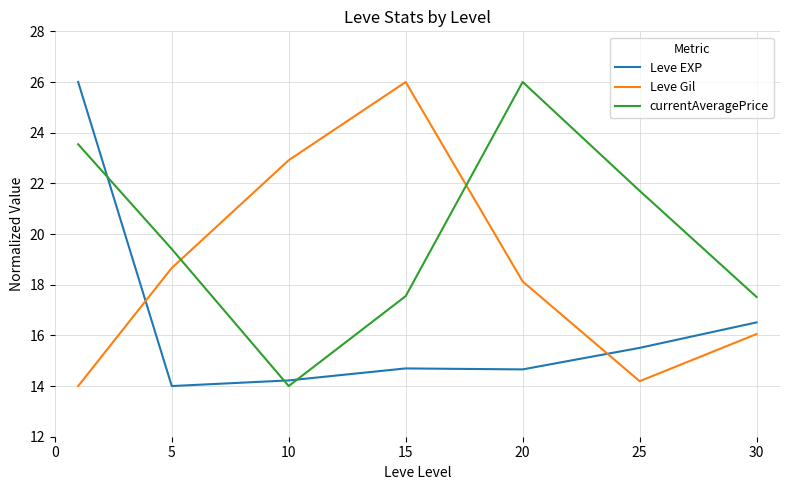

What is the minimum value shown in the chart?

14.0